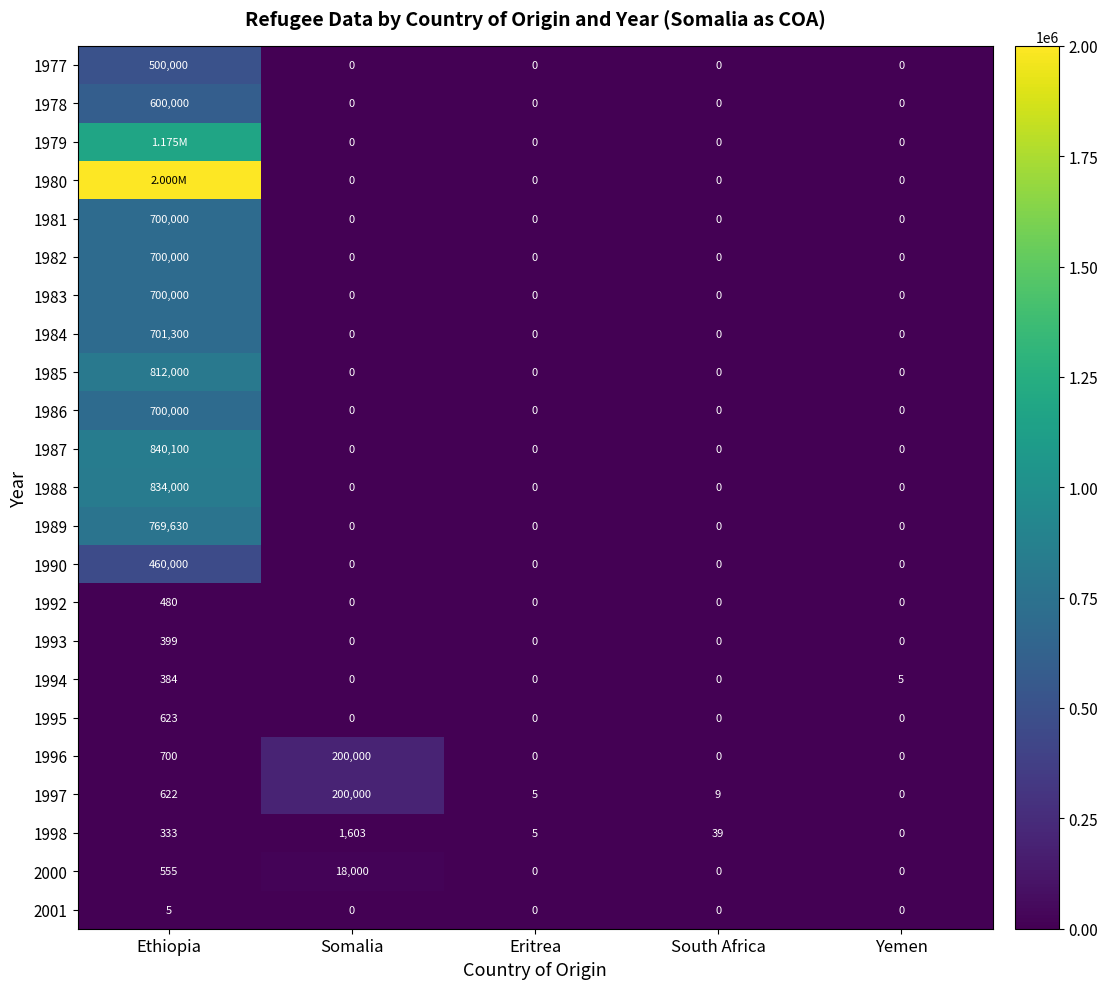

Which series changed the most between Eritrea and South Africa?

1998